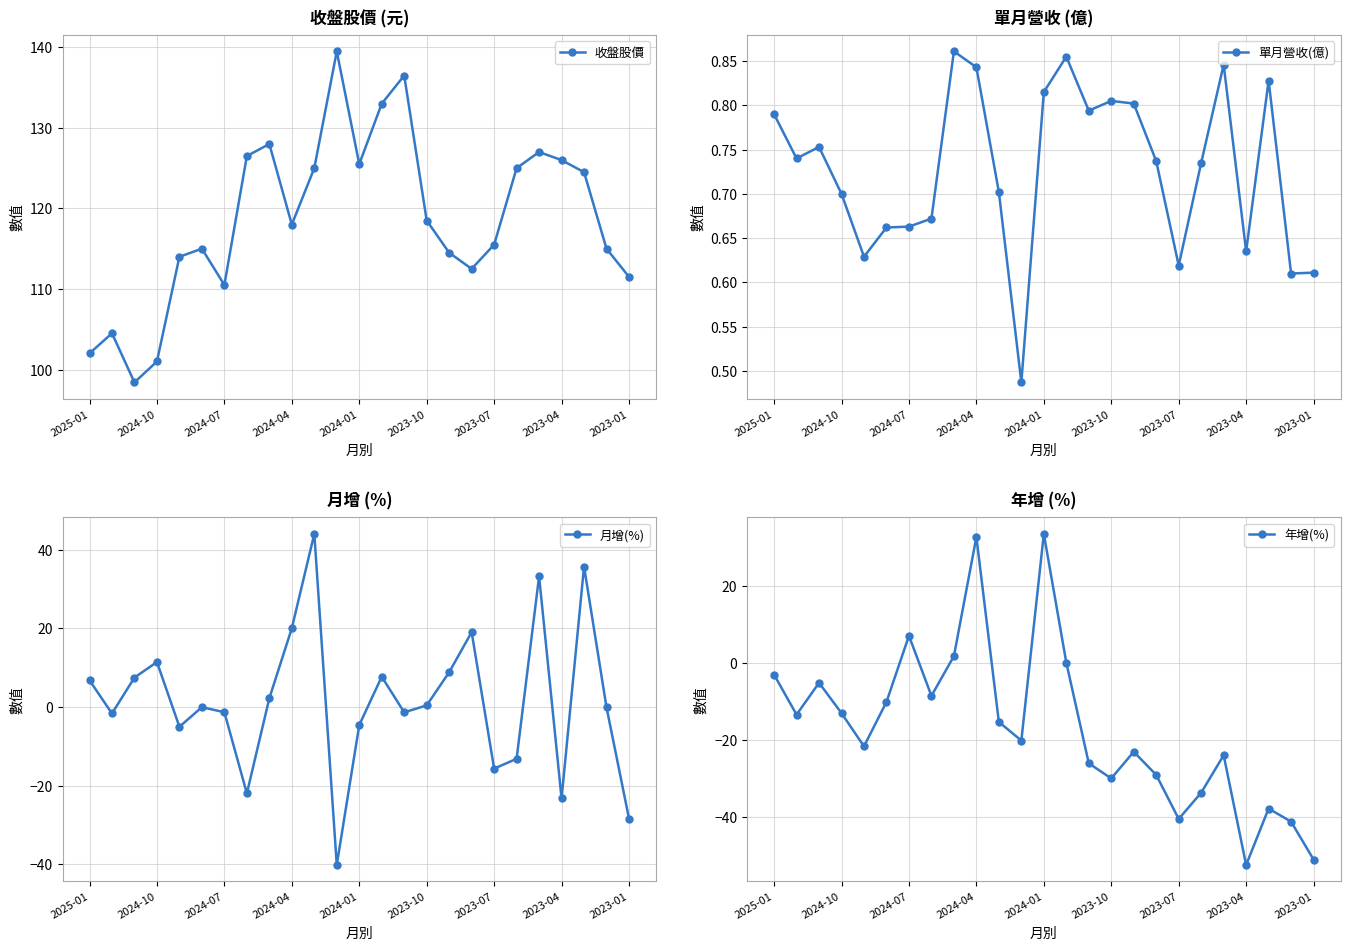

True or false: 單月營收(億) has a value of 0.4 at 20.

False